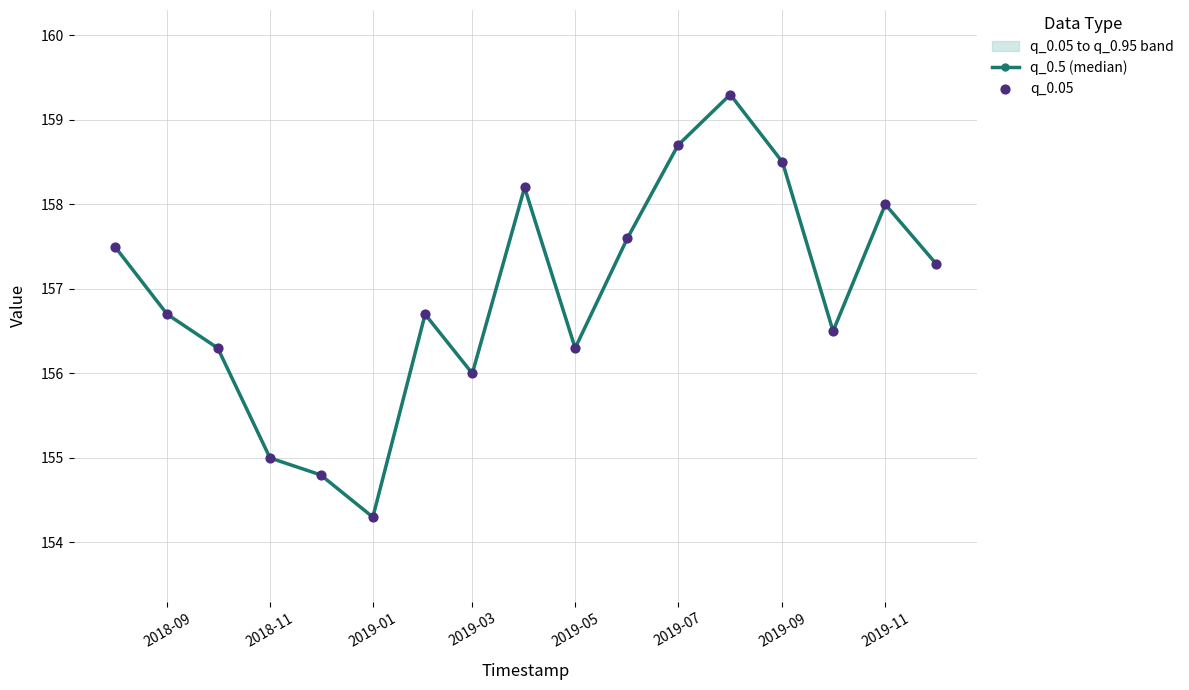

Which series contains the lowest Y value?

q_0.5 (median)